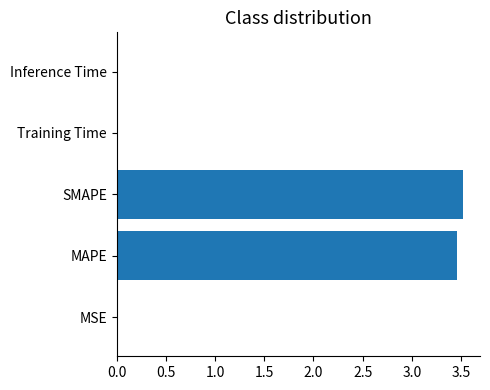

The chart shows a value of 5.2 at MAPE. True or false?

False